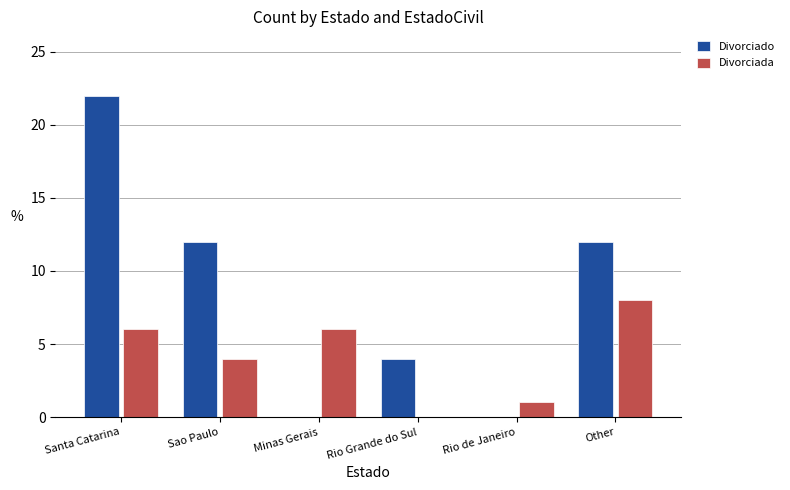

Reading left to right, transcribe all the data shown in this chart.

Divorciado: 22	12	0	4	0	12
Divorciada: 6	4	6	0	1	8